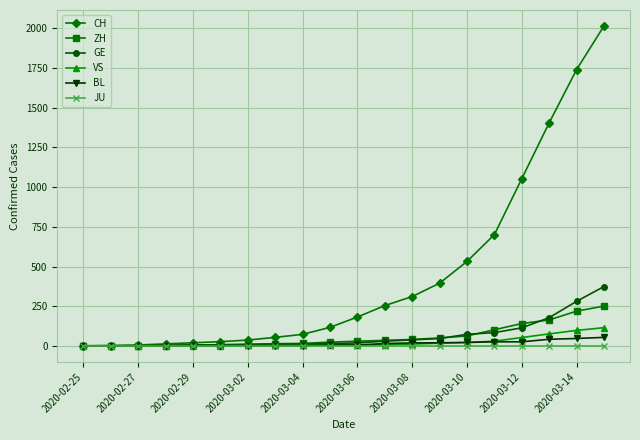

Which series has the largest range (max minus min)?

CH